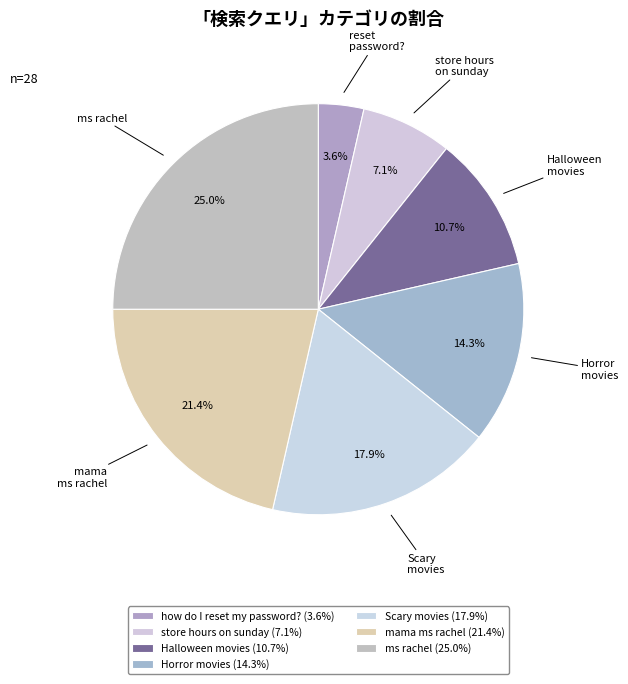

To the nearest percent, what percentage of the pie is store hours on sunday?

7%